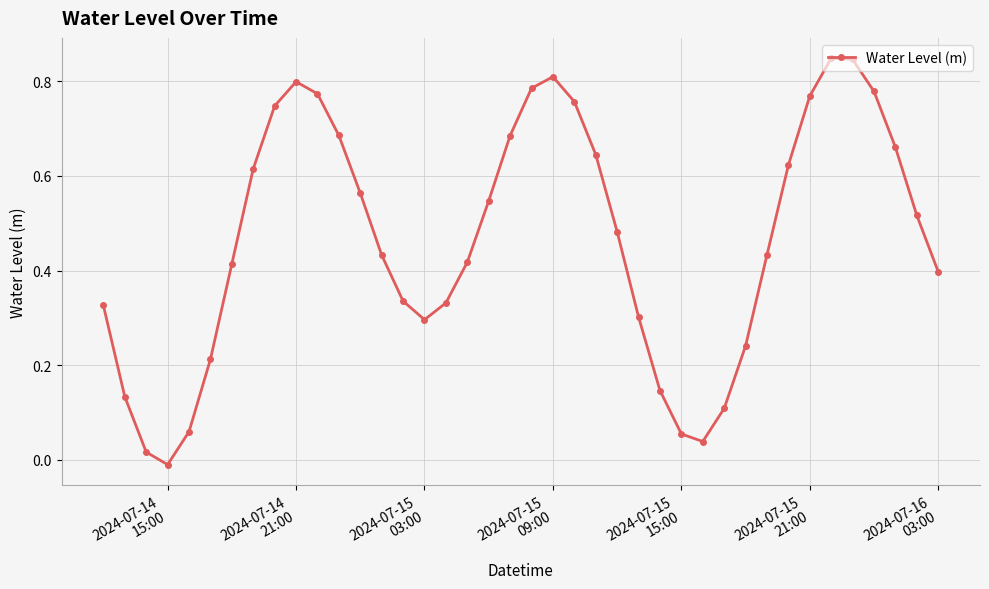

How many points are higher than both their immediate neighbors (excluding endpoints)?

3